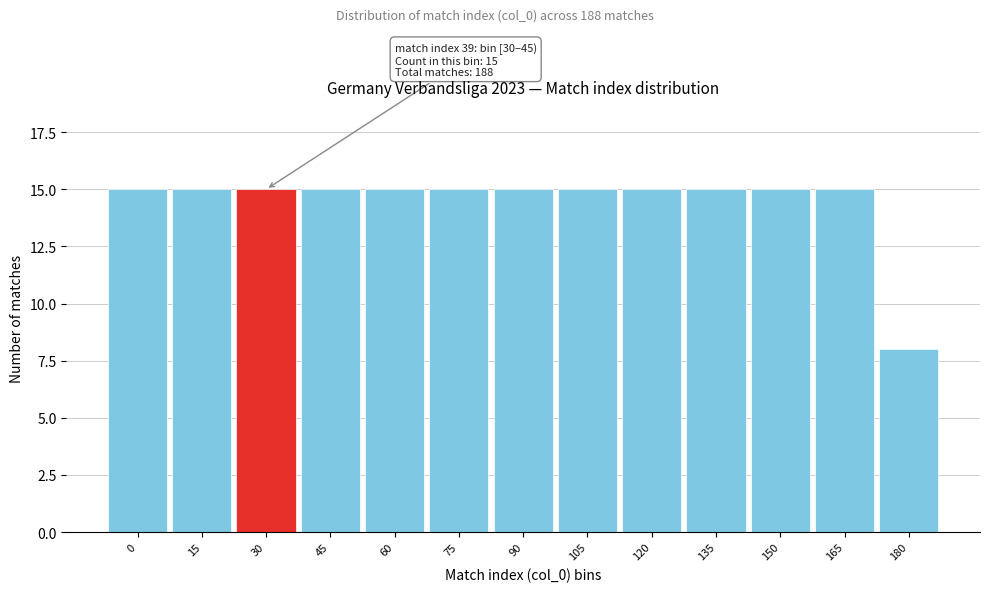

Reading right to left, what are all the values shown in this chart?

180=8	165=15	150=15	135=15	120=15	105=15	90=15	75=15	60=15	45=15	30=15	15=15	0=15